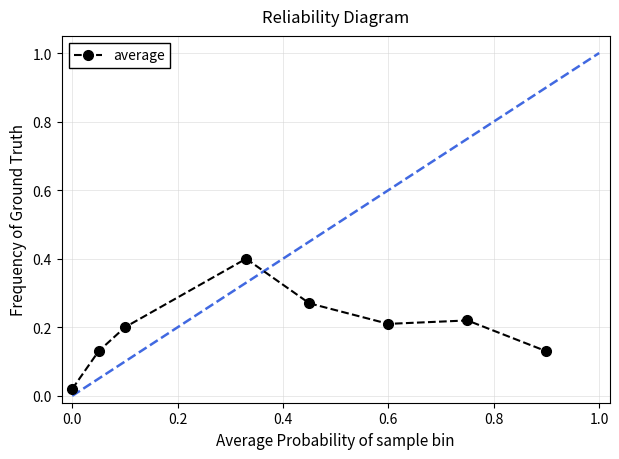

True or false: the data has more than 0 interior local peaks.

True